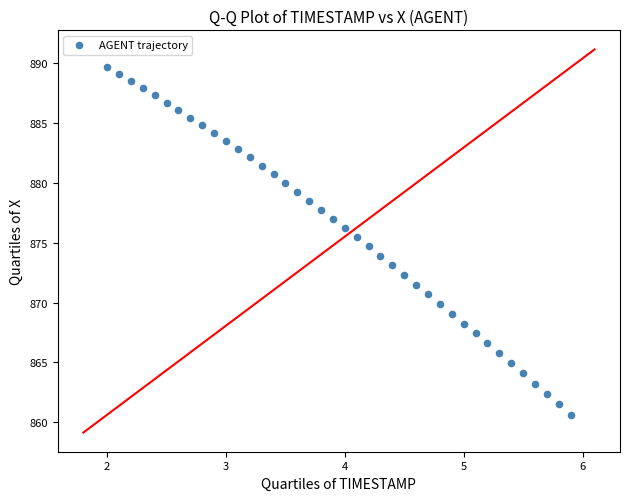

What is the range of X values (max minus min)?

3.9